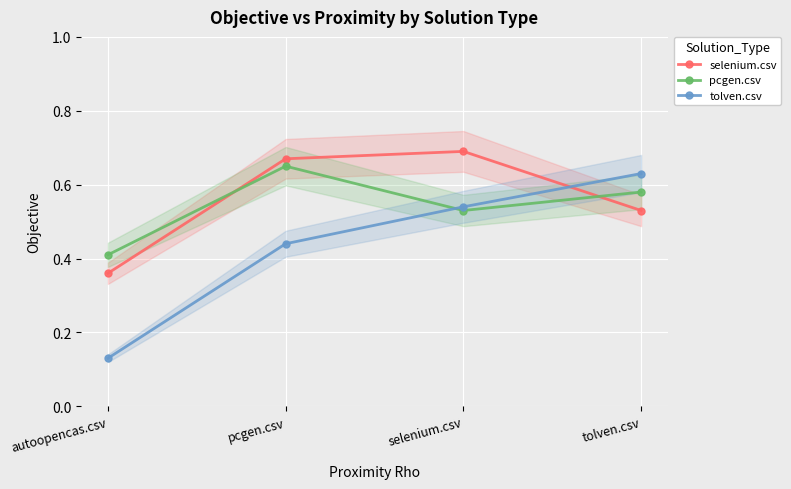

Which label corresponds to the smallest value in the chart?

autoopencas.csv